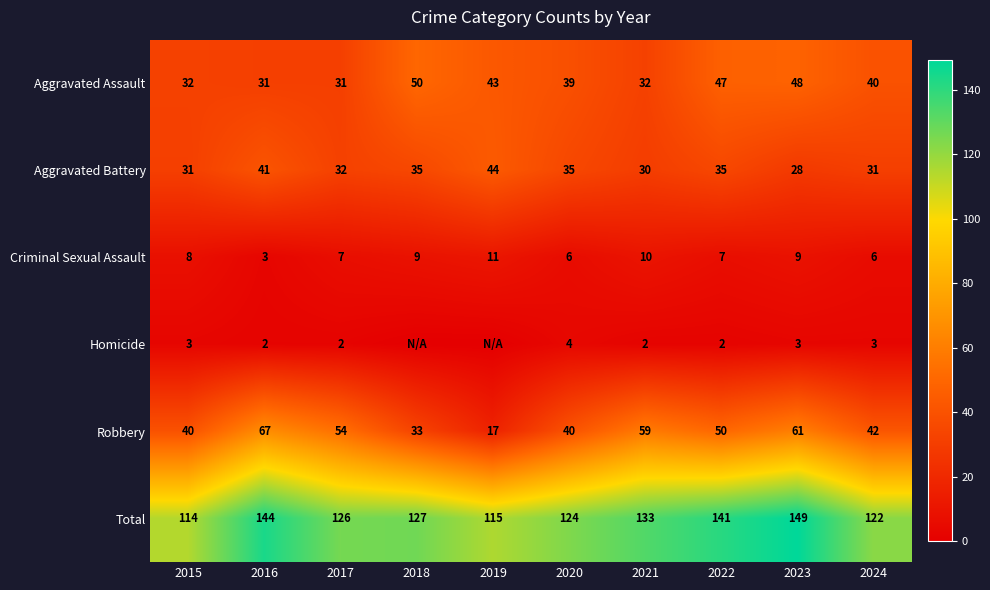

The value of Aggravated Battery at 2023 is 46. True or false?

False